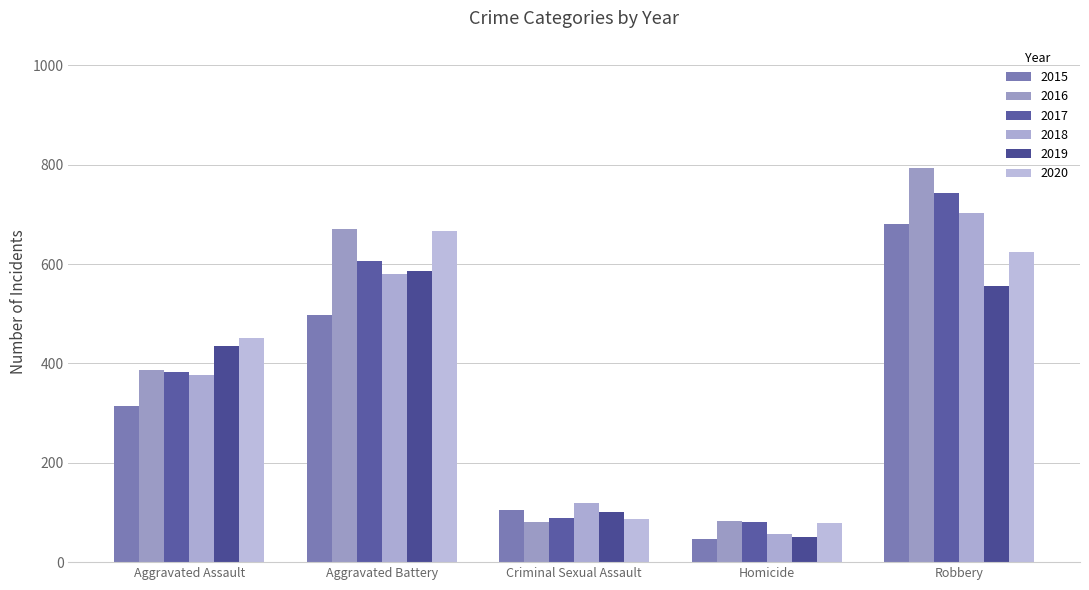

Reading right to left, list all the values displayed in this chart.

2015: Robbery=680	Homicide=47	Criminal Sexual Assault=104	Aggravated Battery=498	Aggravated Assault=314
2016: Robbery=793	Homicide=82	Criminal Sexual Assault=81	Aggravated Battery=670	Aggravated Assault=387
2017: Robbery=743	Homicide=80	Criminal Sexual Assault=89	Aggravated Battery=606	Aggravated Assault=383
2018: Robbery=702	Homicide=56	Criminal Sexual Assault=119	Aggravated Battery=580	Aggravated Assault=376
2019: Robbery=556	Homicide=50	Criminal Sexual Assault=101	Aggravated Battery=586	Aggravated Assault=436
2020: Robbery=624	Homicide=78	Criminal Sexual Assault=86	Aggravated Battery=666	Aggravated Assault=452